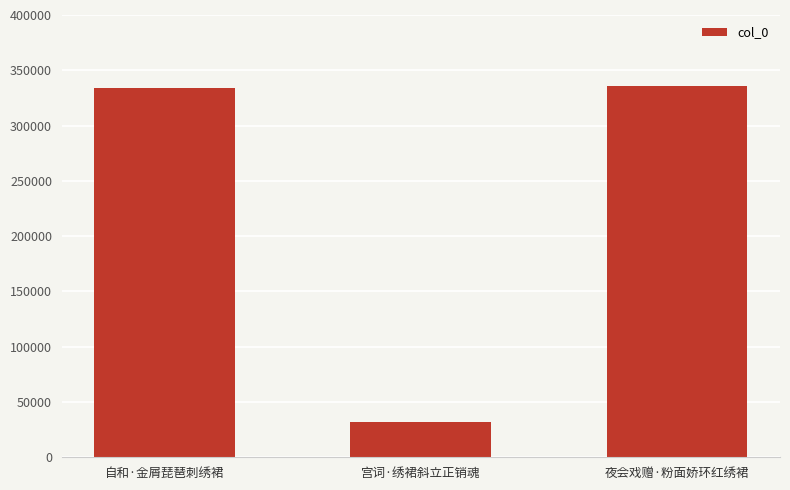

How many data points are less than 333980?

1